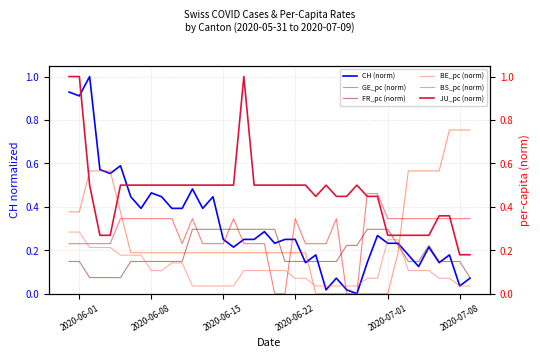

How many categories are shown in the chart?

40